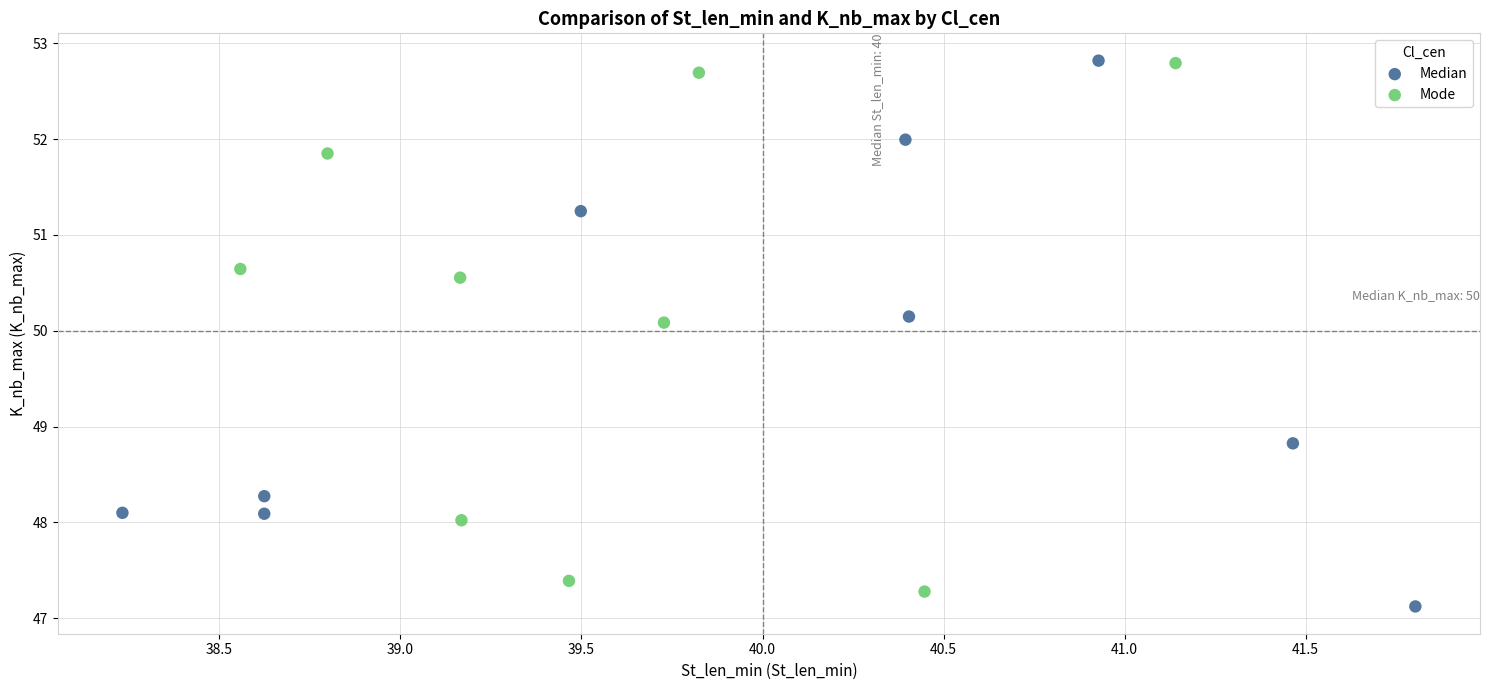

What are all the series names shown in the legend?

Median, Mode